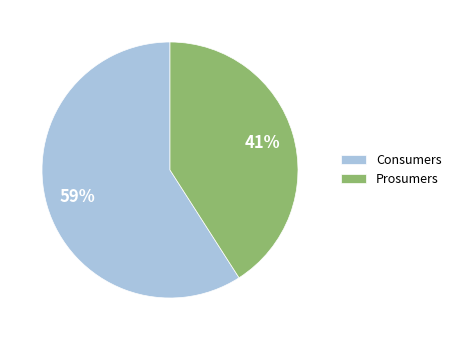

Which slice represents more than half of the pie?

Consumers